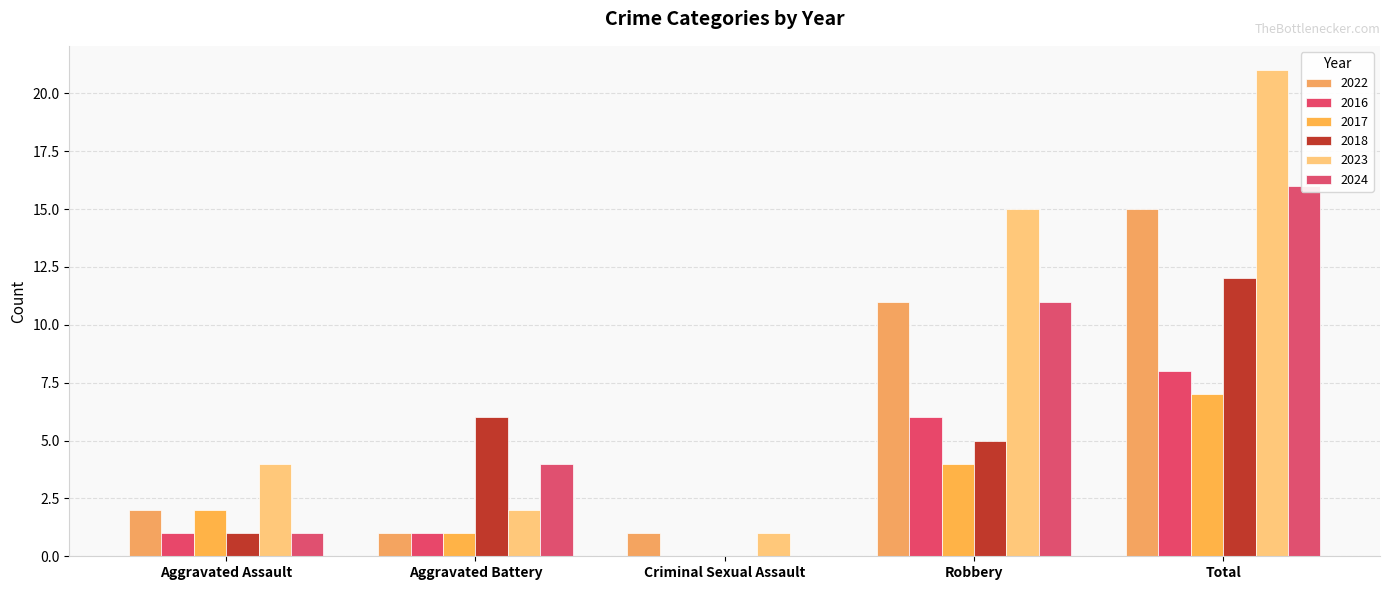

What is the label of the 3rd bar from the left?

Criminal Sexual Assault